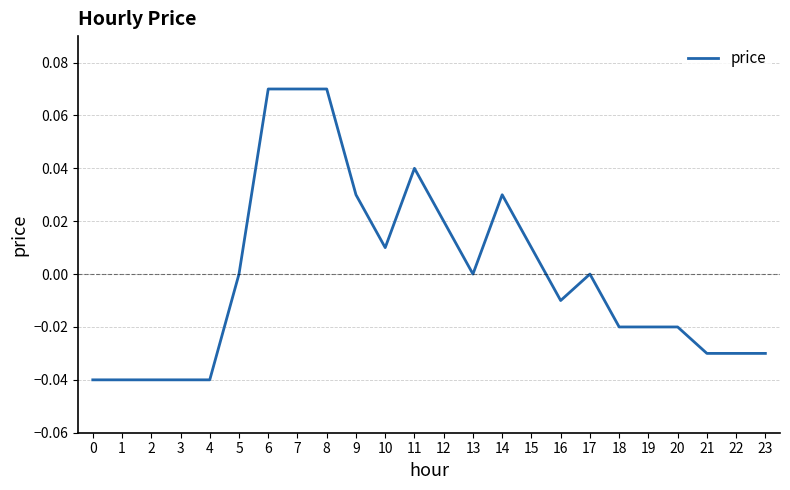

Which has a higher value, 1 or 22?

22